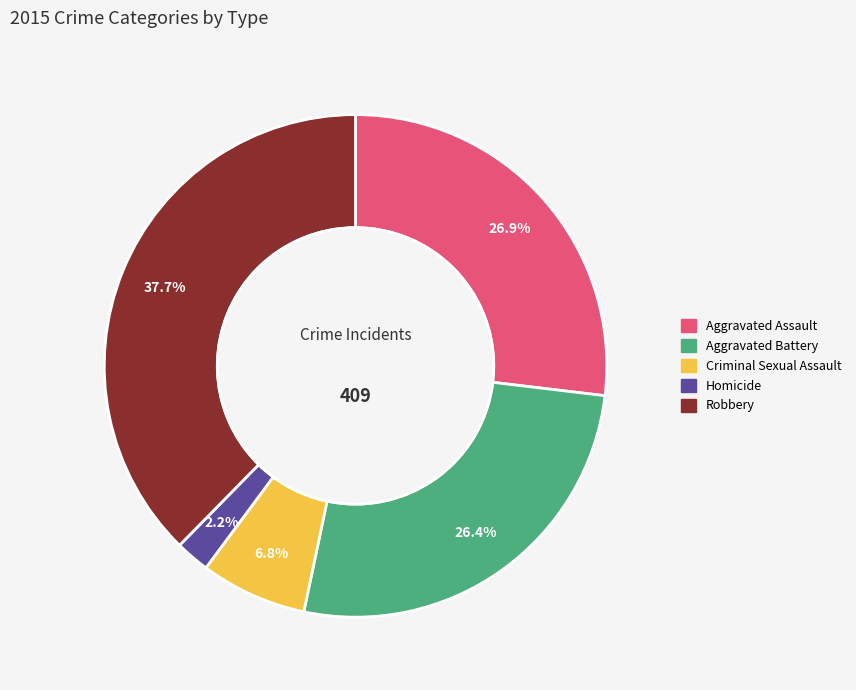

True or false: Homicide accounts for 2% of the total.

True